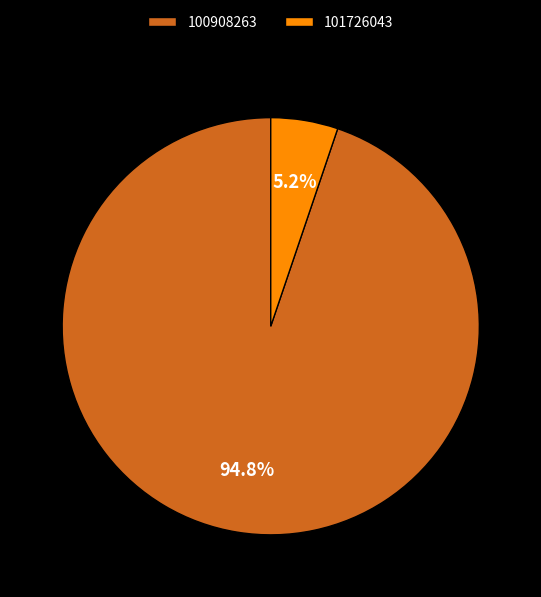

Rank the categories by value from highest to lowest.

100908263, 101726043